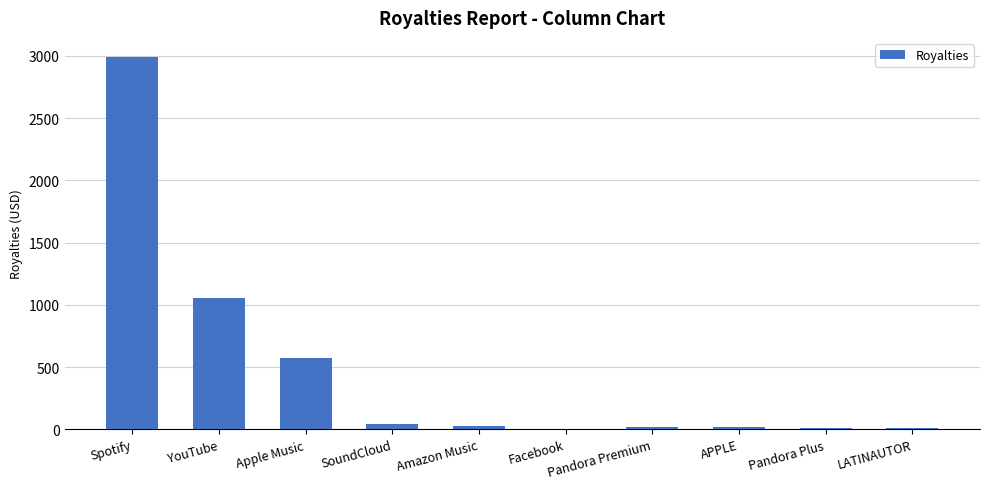

True or false: the data shows 573.8 at Apple Music.

True